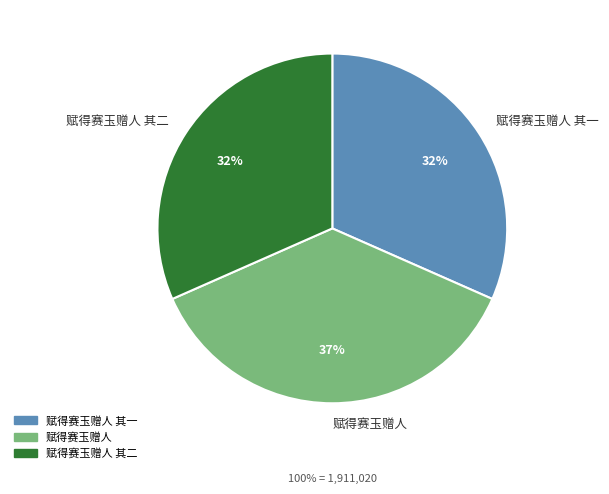

Count the number of slices in the pie.

3